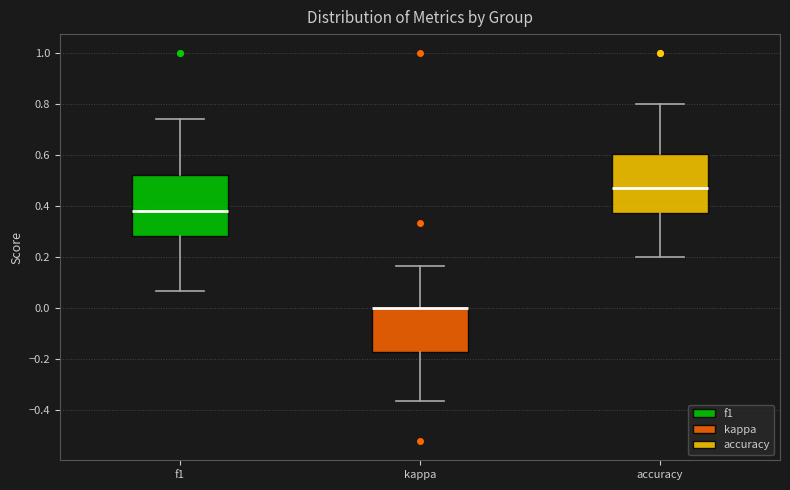

Reading left to right, read every box against the y-axis: the position of its median line, the range the box covers, and the ends of its whiskers. The values are not printed on the chart, so give them approximately, as read against the axis.

f1: median 0.38, box 0.28 to 0.52, whiskers 0.06 to 0.74
kappa: median 0.00 (drawn on the box's upper edge), box -0.18 to 0.00, whiskers -0.36 to 0.16
accuracy: median 0.48, box 0.38 to 0.60, whiskers 0.20 to 0.80